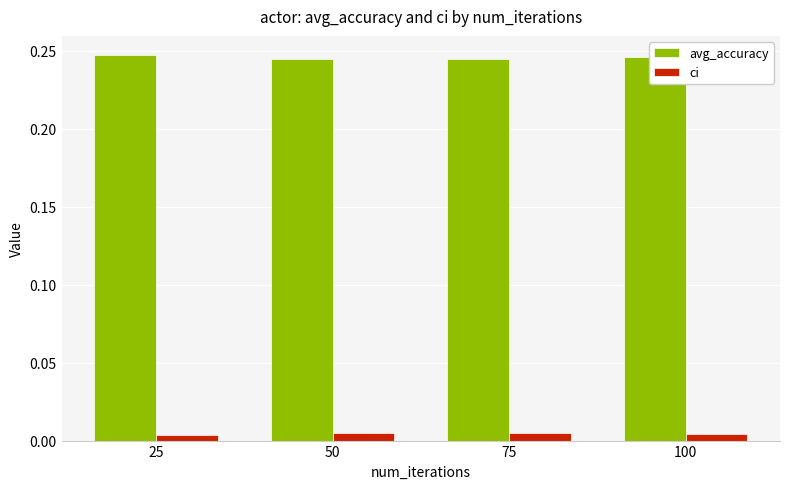

How many bars are there in total?

8